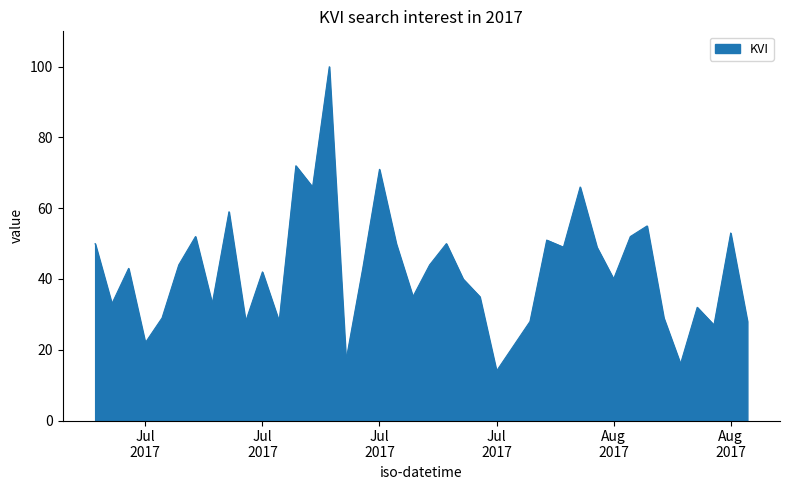

What is the greatest value displayed?

100